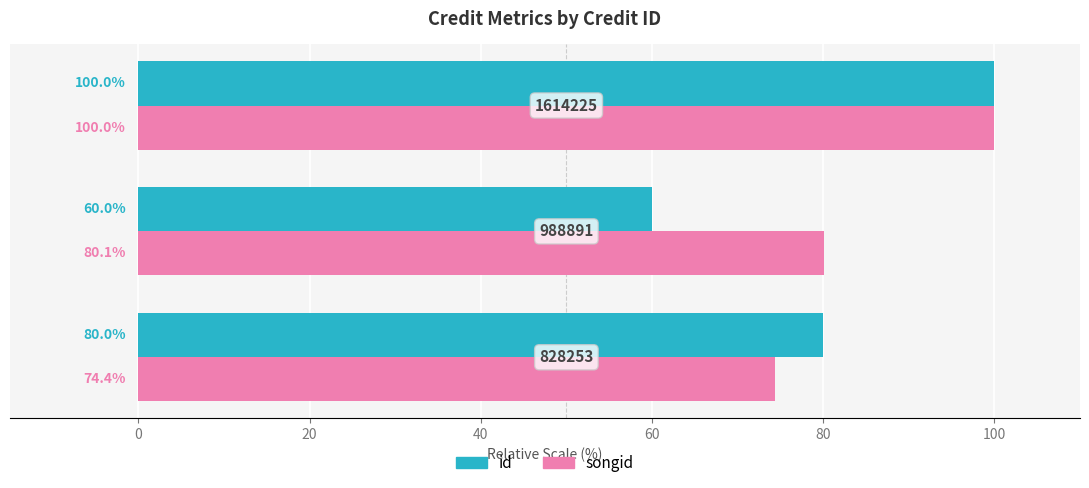

Rank the series by their average value, from highest to lowest.

songid, id